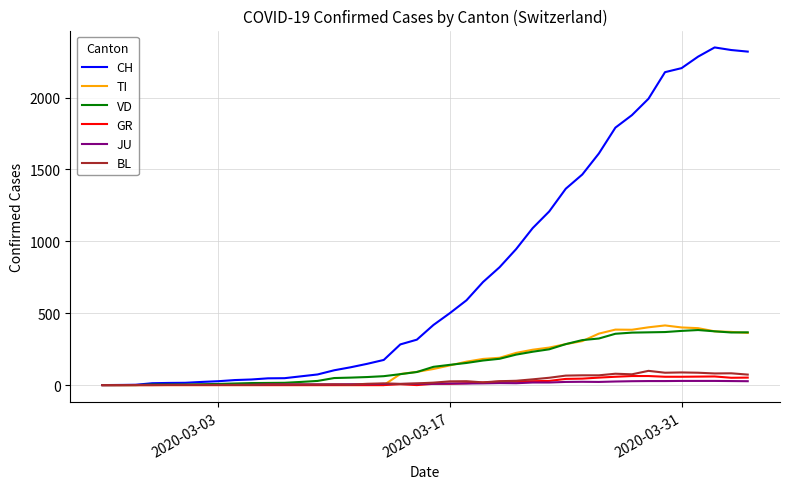

Which series has the widest spread of values?

CH